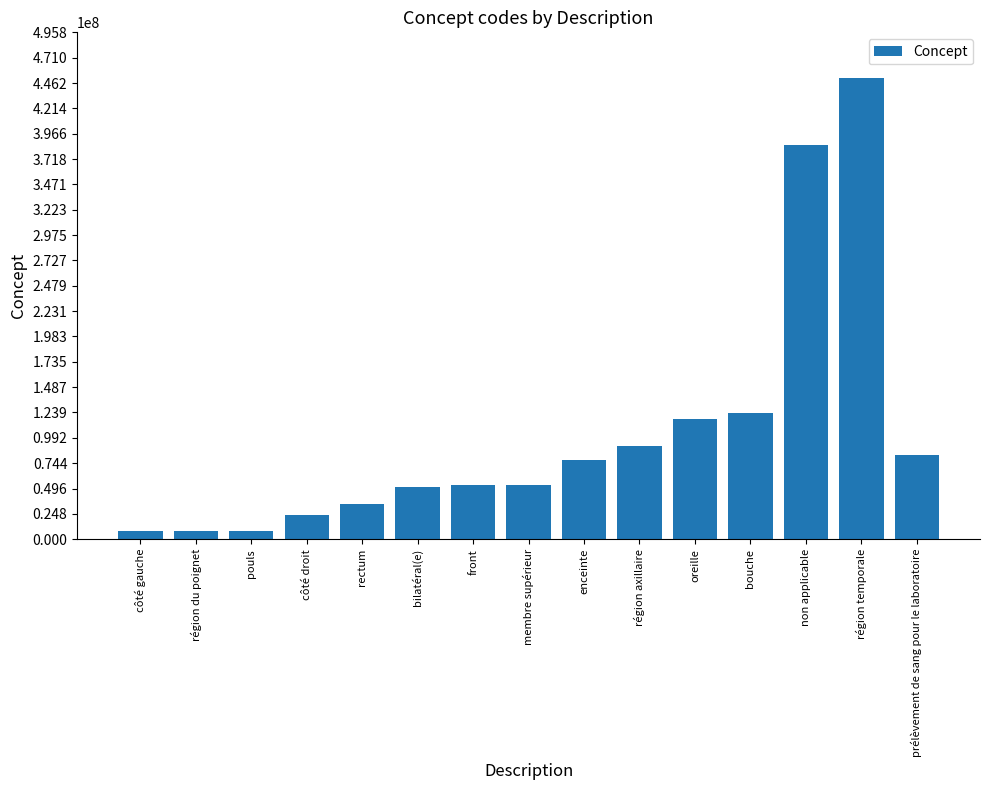

What is the average value?

104585871